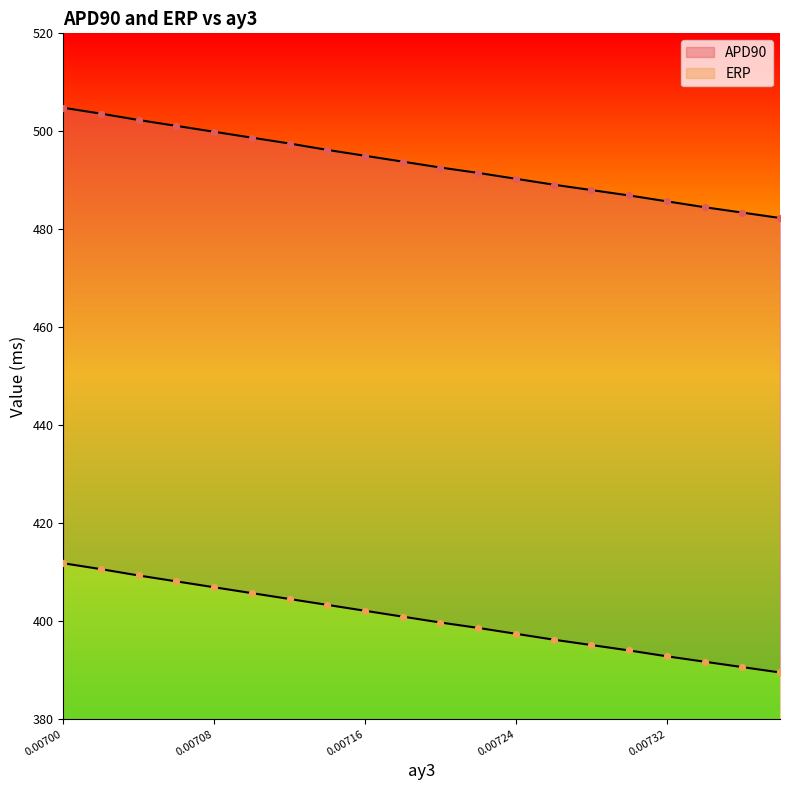

At how many categories does at least one series exceed 419?

20